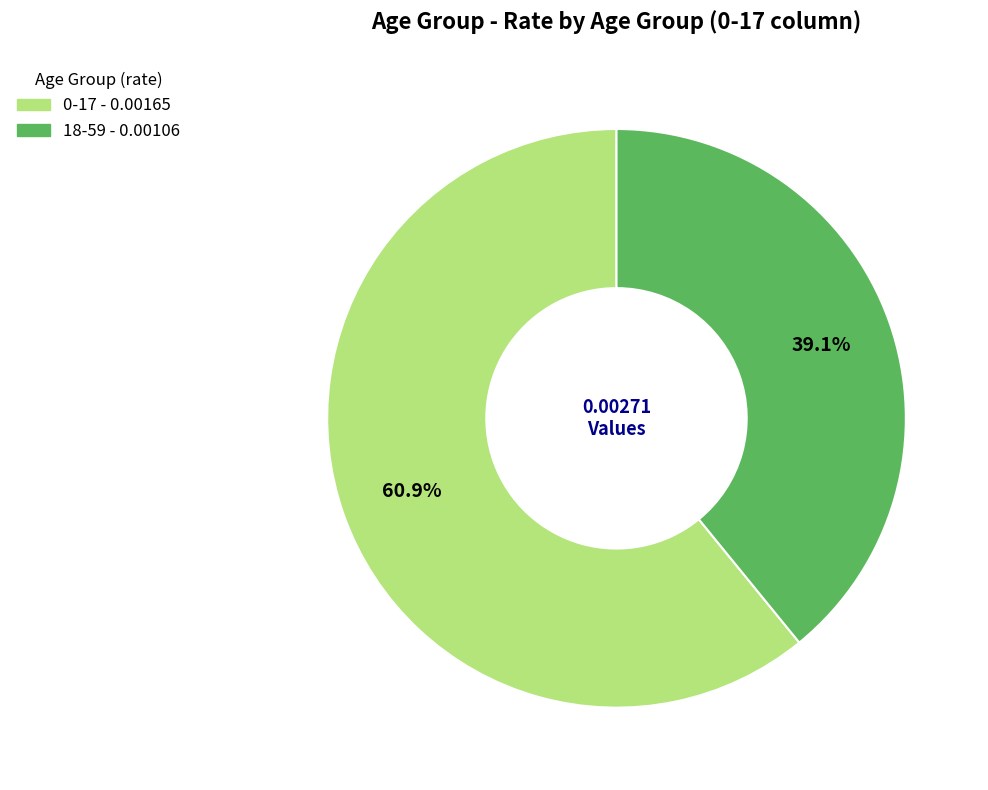

To the nearest percent, what is the difference between the largest and smallest slice percentages?

22%